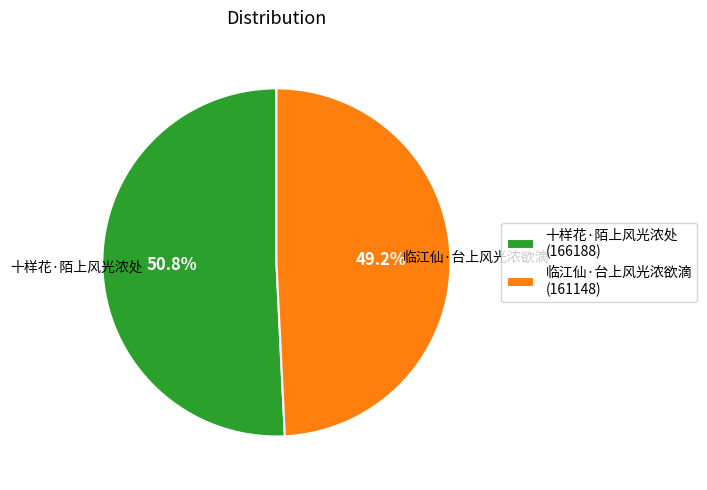

Does 临江仙·台上风光浓欲滴 account for over 50% of the chart?

No